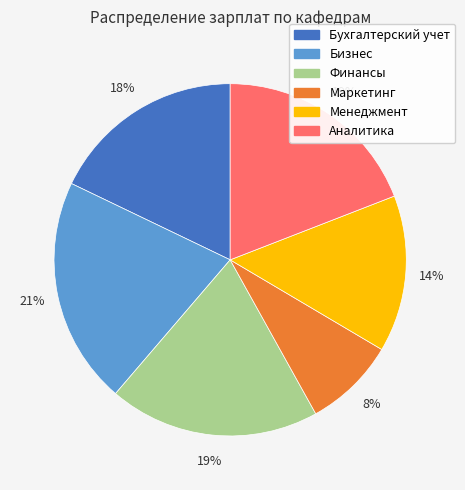

Which category has the biggest portion of the pie?

Бизнес